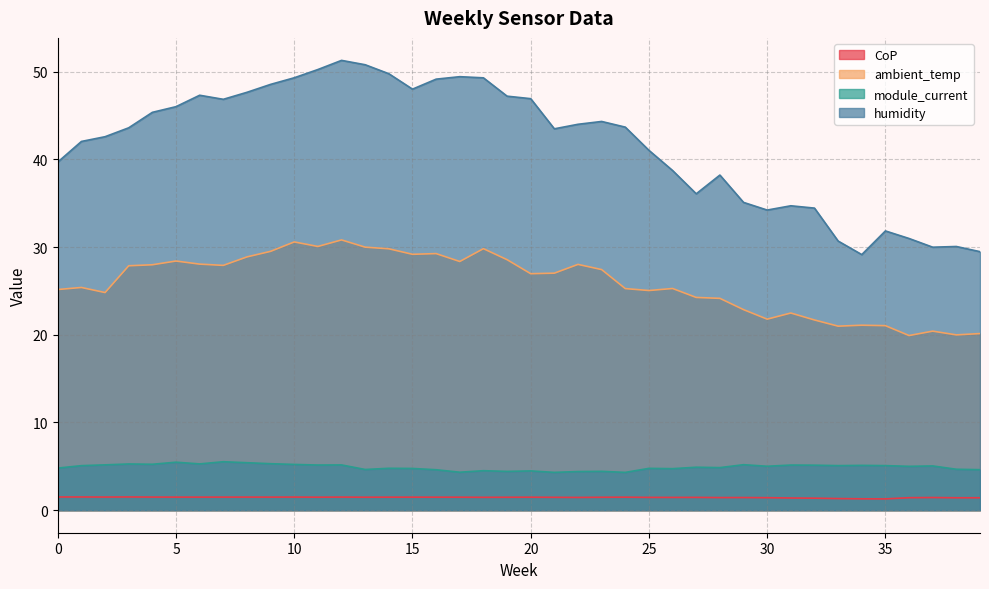

True or false: CoP and humidity intersect in this chart.

False